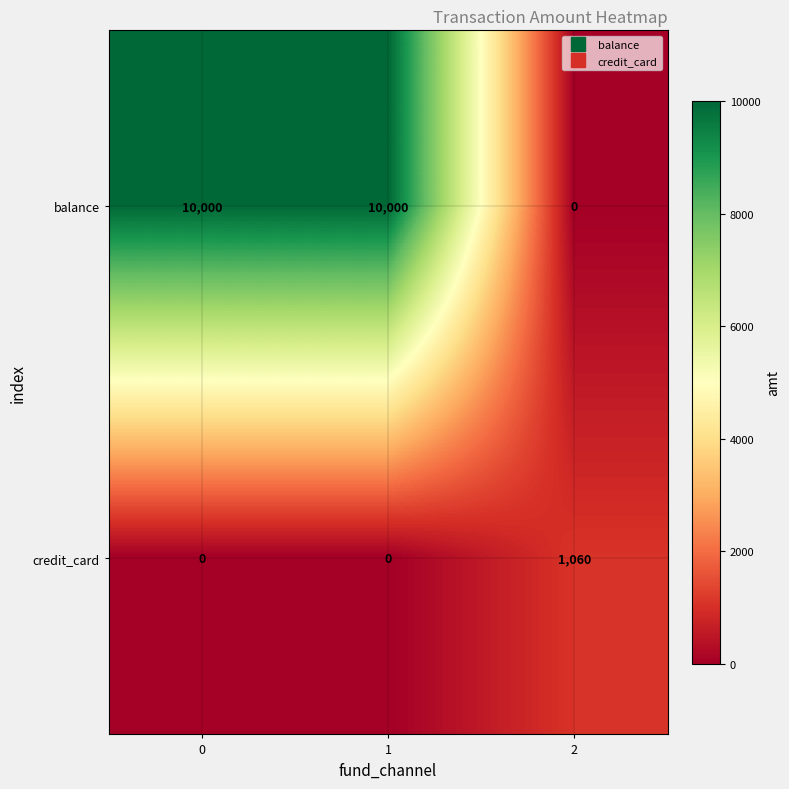

Is it true that balance equals -3231 at 2?

False